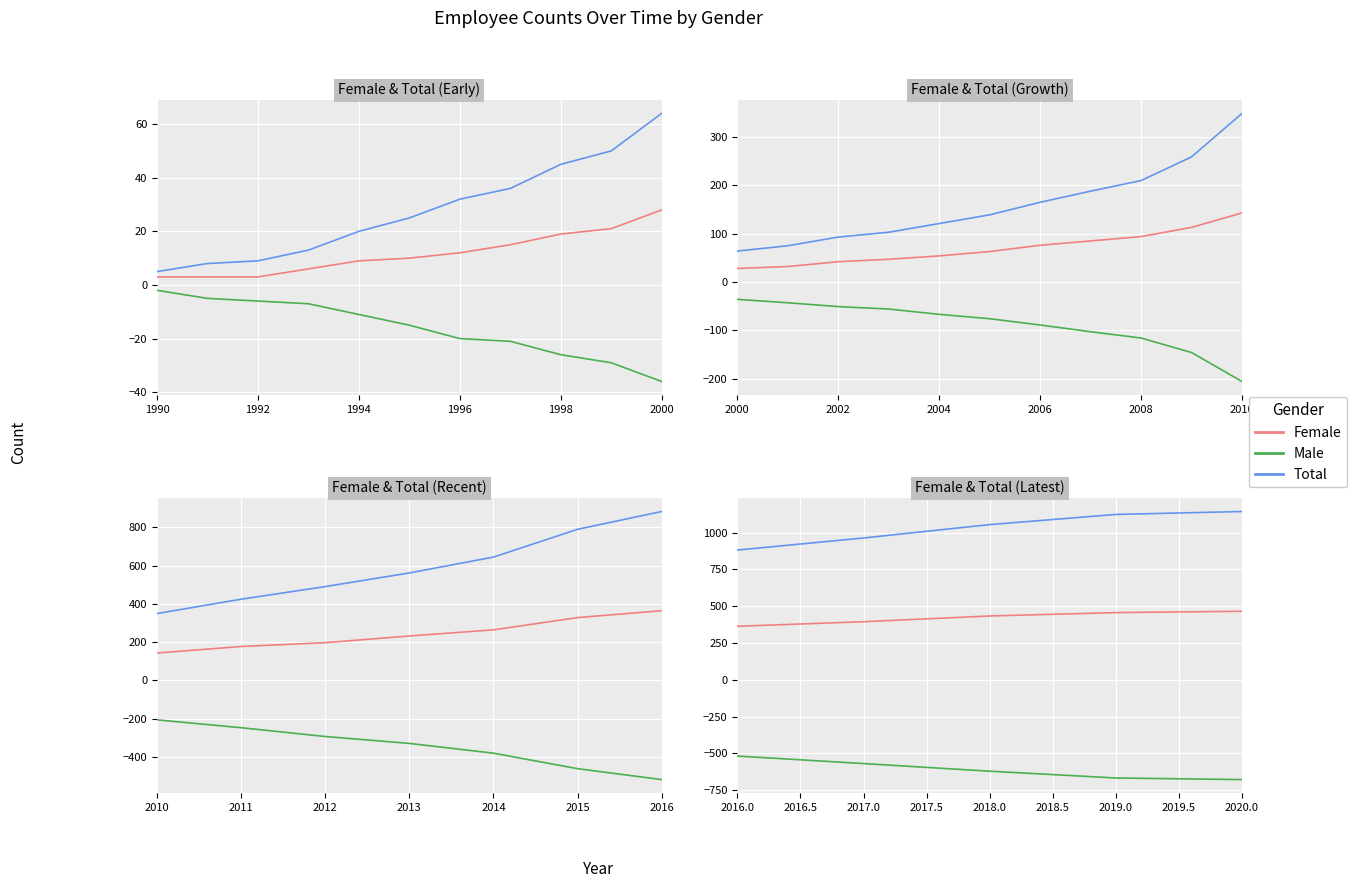

True or false: Total and Female cross at least once.

False